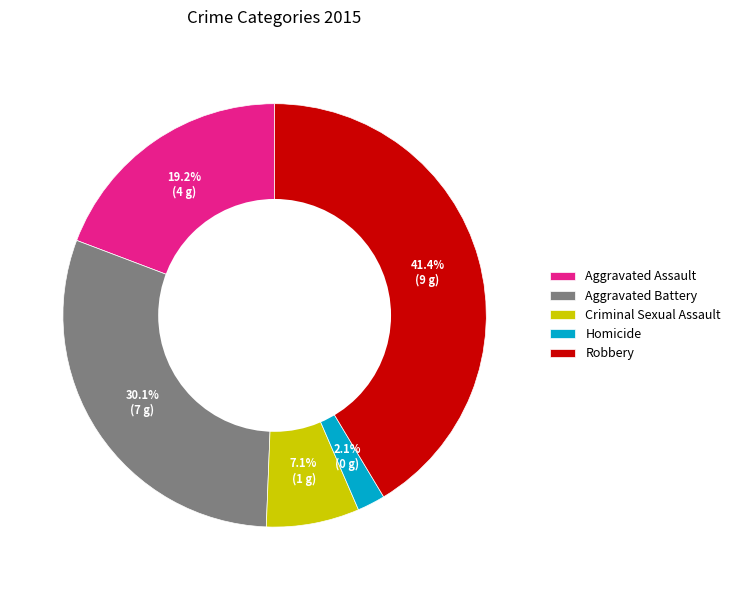

How much of the chart is everything except Aggravated Assault?

80.8%